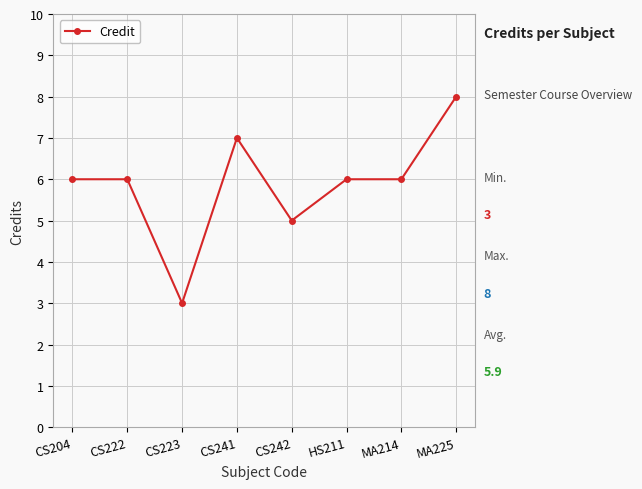

How many values are between 6 and 7?

5